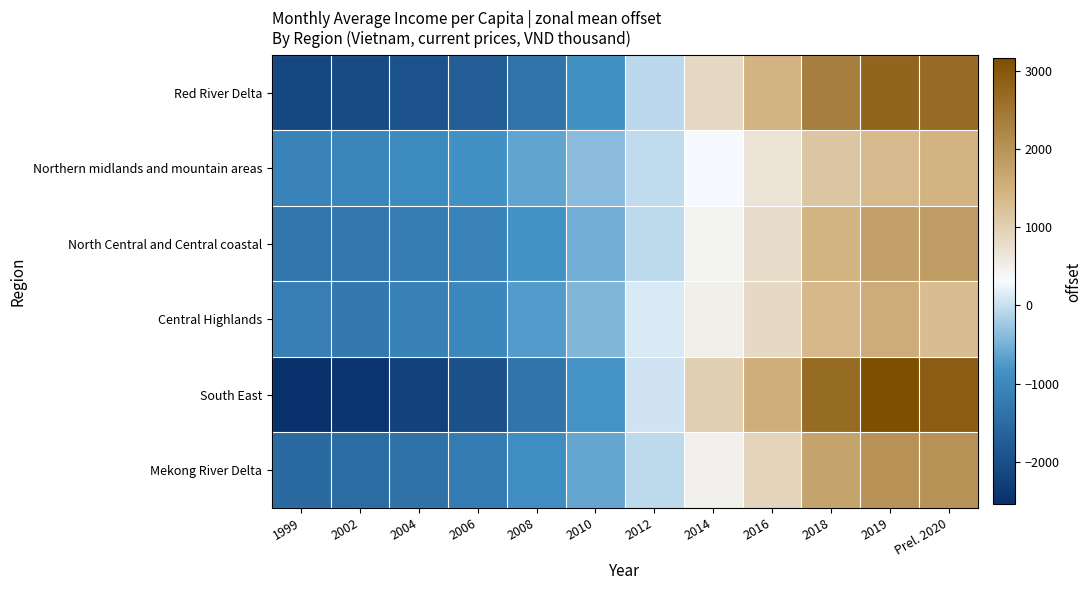

Which series has the largest range (max minus min)?

South East